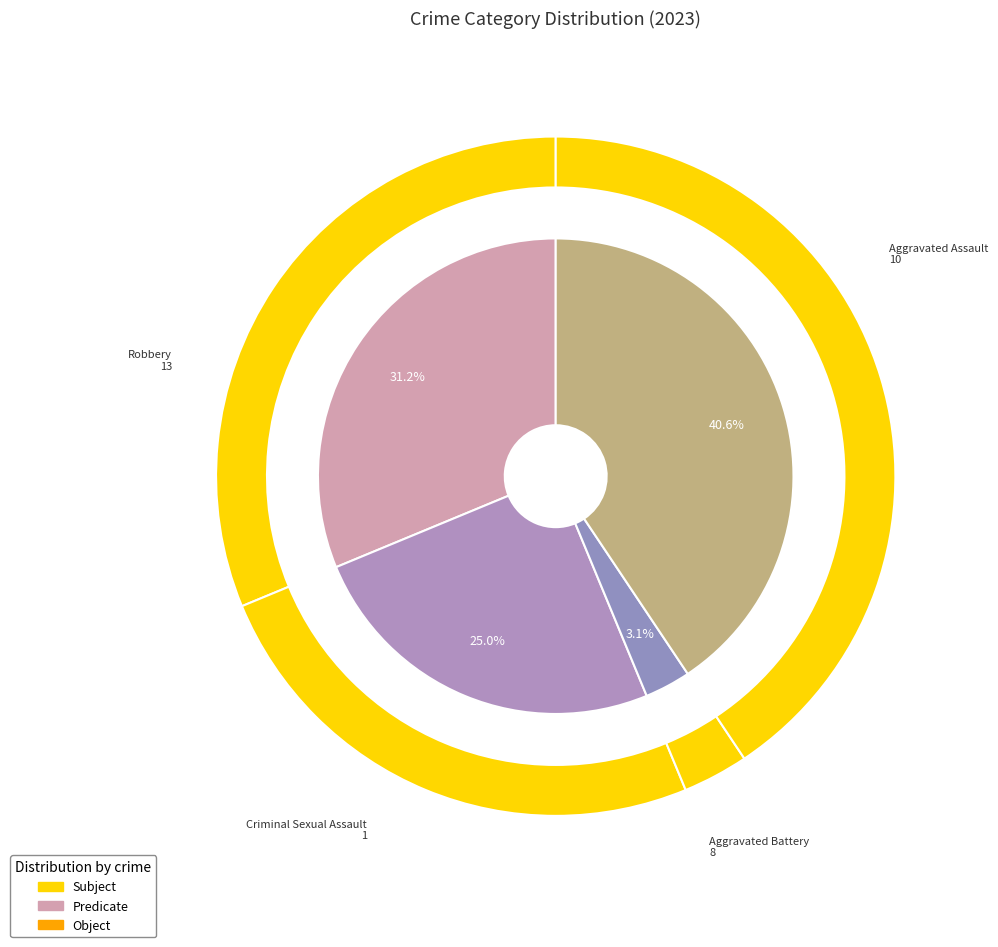

Does 4 account for over 50% of the chart?

No